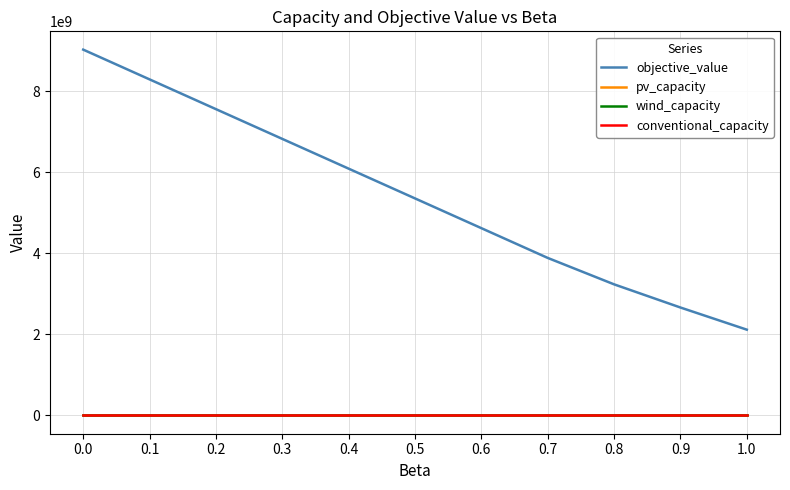

Between 0.4 and 0.5, which series saw the biggest shift?

objective_value